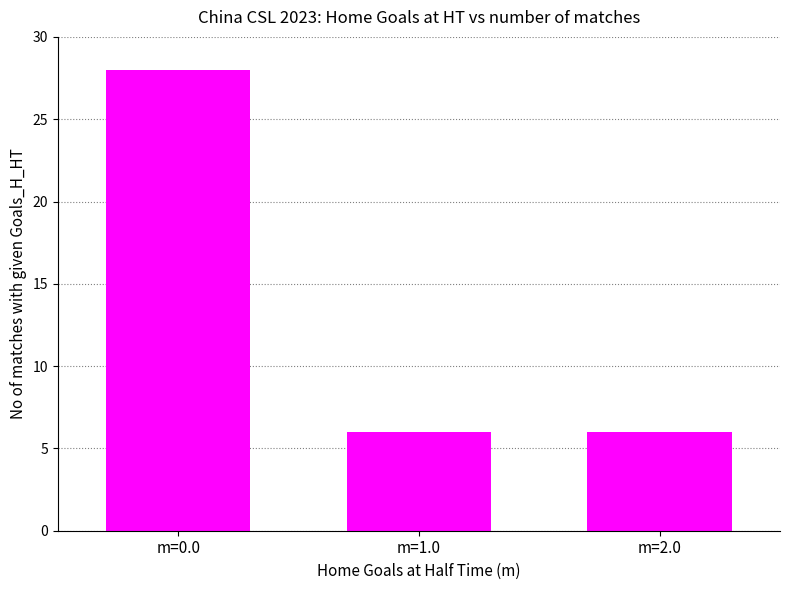

How many series are shown in this chart?

1